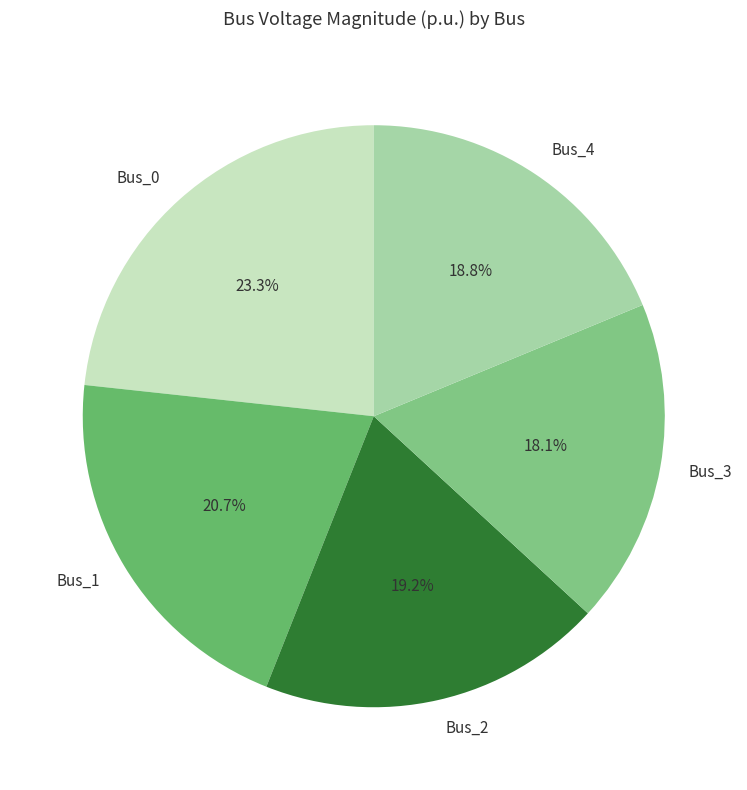

Is there a majority slice in this chart?

No